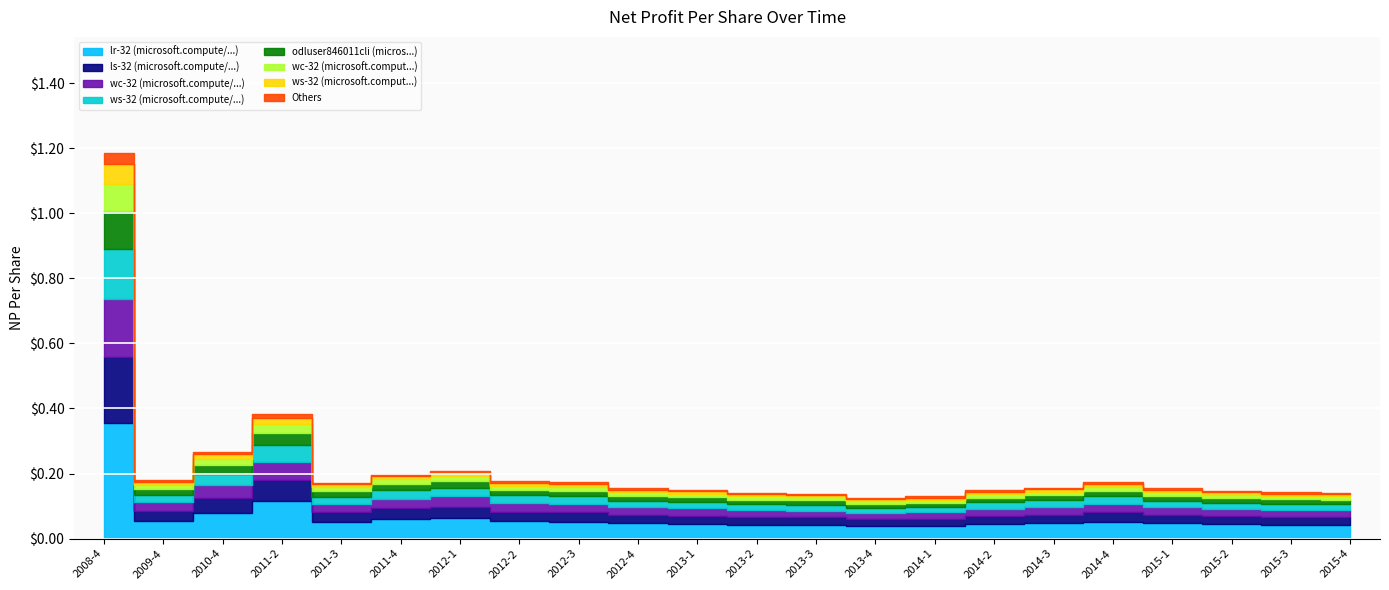

True or false: np_per_share_neg and np_per_share_pos cross at least once.

False